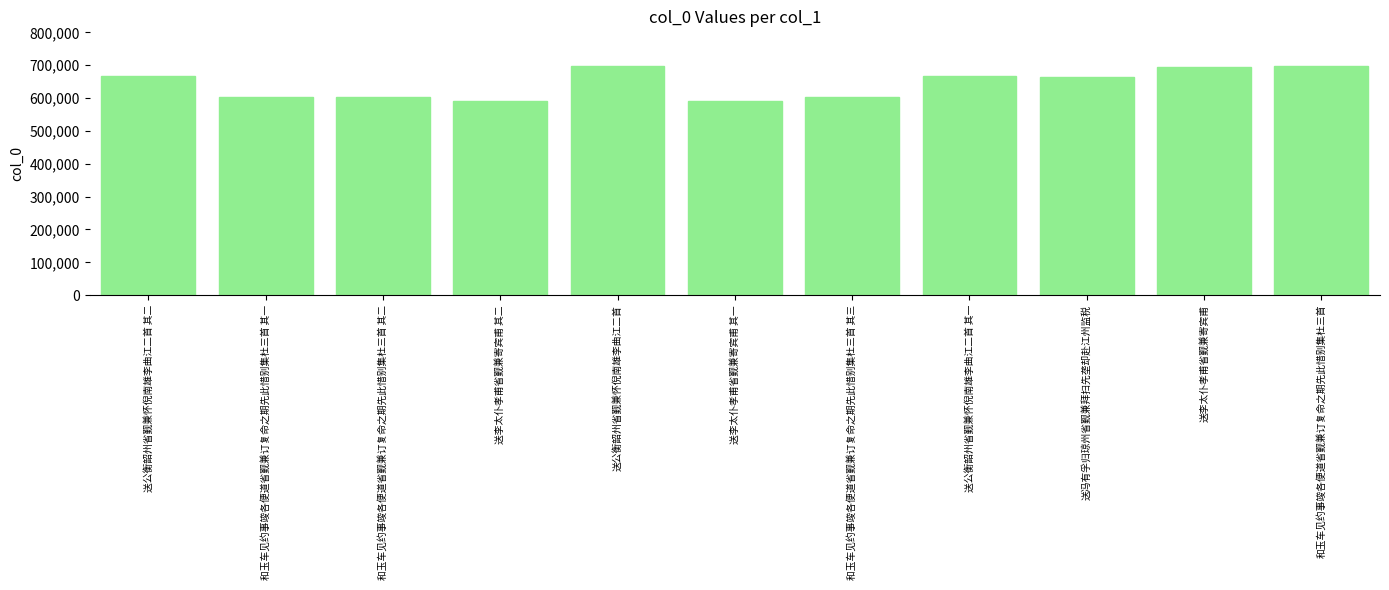

What is the greatest value displayed?

698497